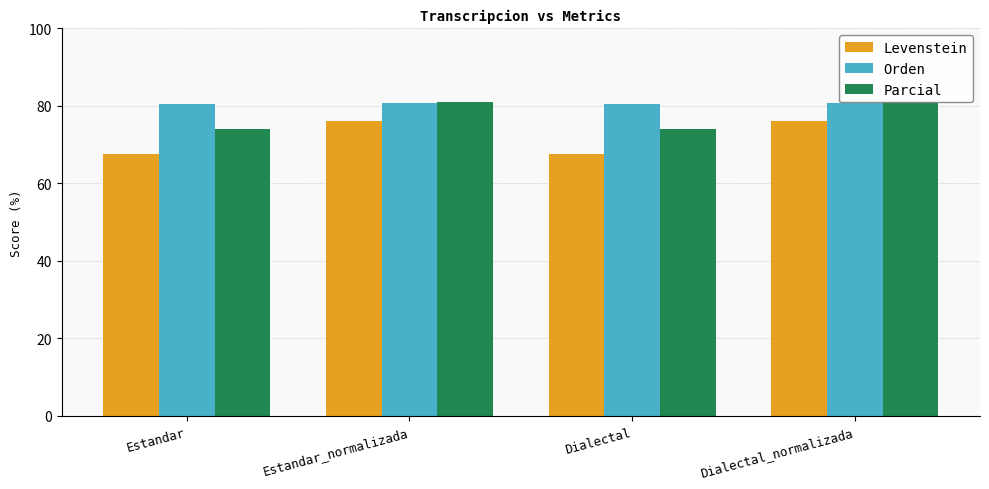

At Dialectal, list the series in order from smallest to largest.

Levenstein, Parcial, Orden